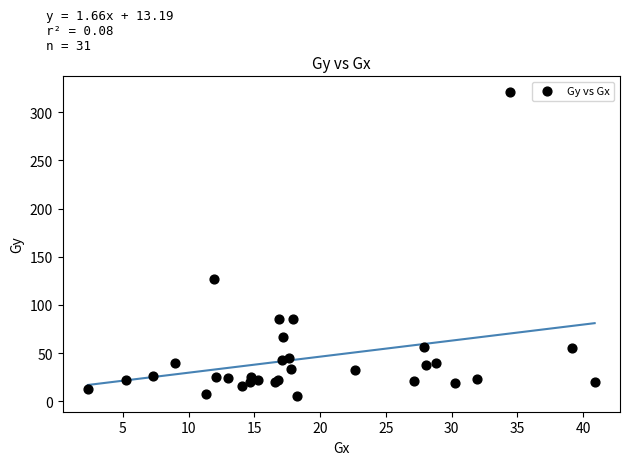

What Y value in the scatter plot is closest to 163?

127.1